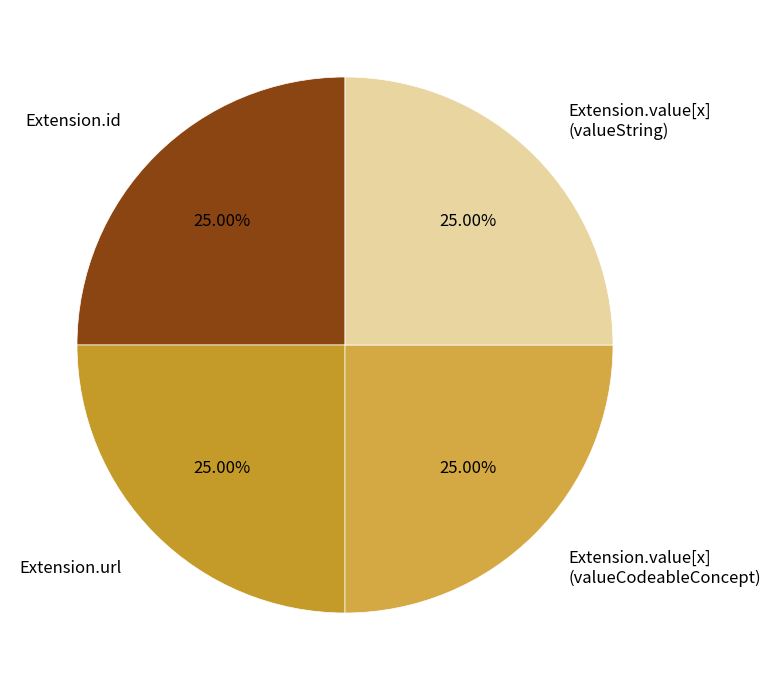

How many segments does this pie chart have?

4